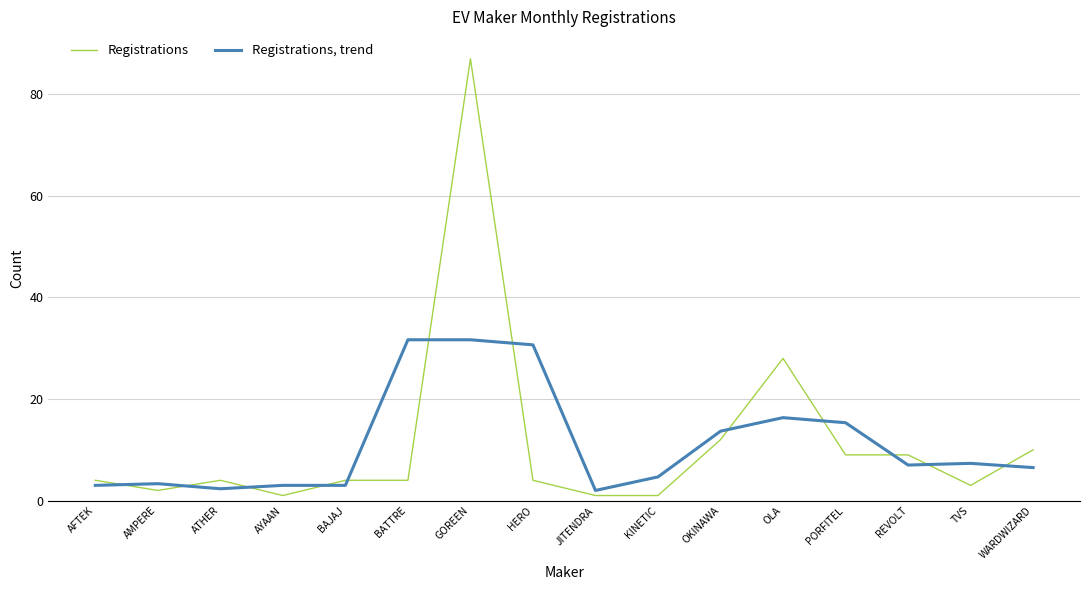

Is this an area chart (filled region under the line)?

No